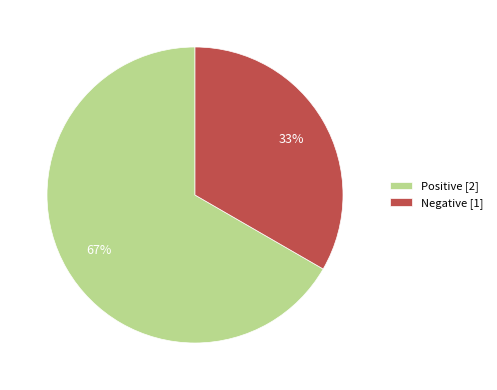

Count the number of slices in the pie.

2